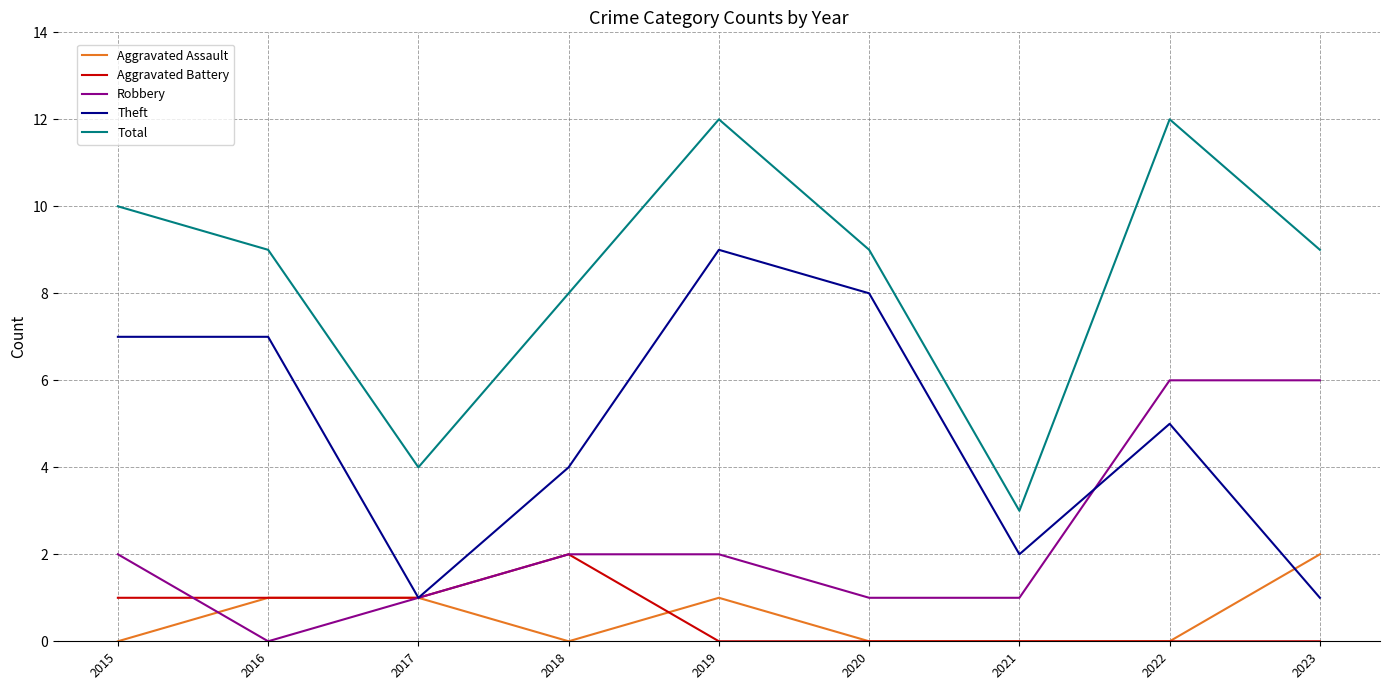

True or false: Total and Aggravated Assault intersect in this chart.

False